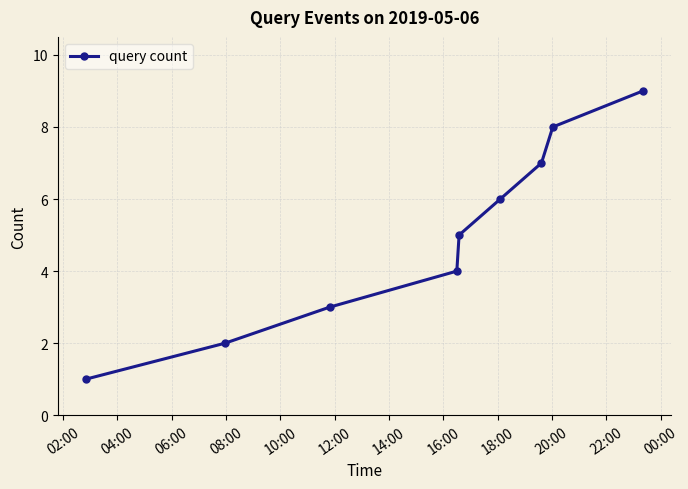

True or false: the data has more than 0 interior local peaks.

False